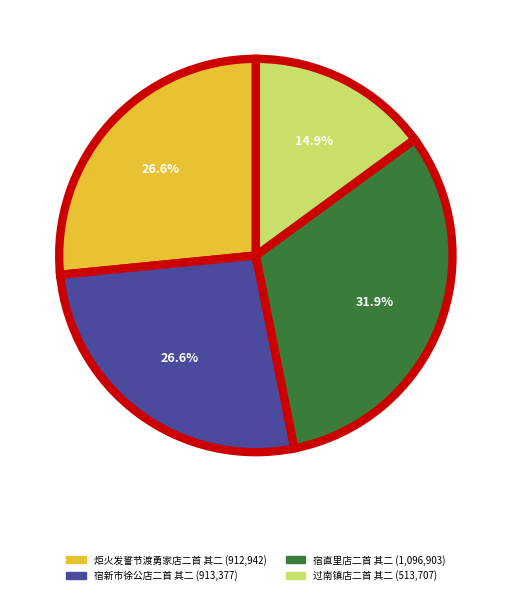

How many slices are in this pie chart?

4